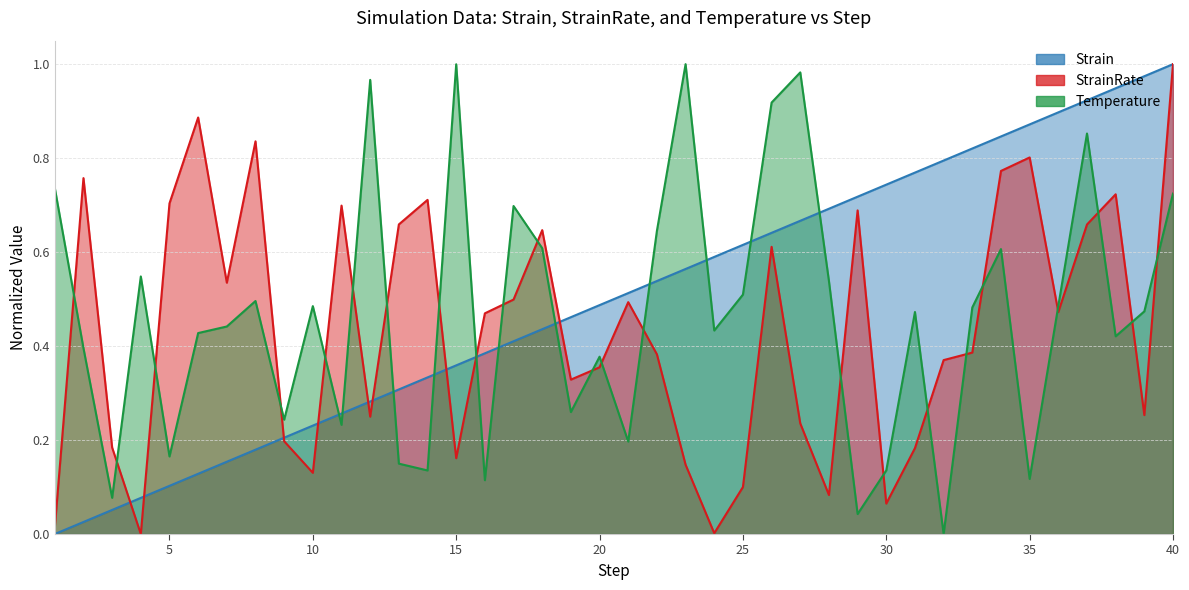

How many values in Strain are above zero?

39